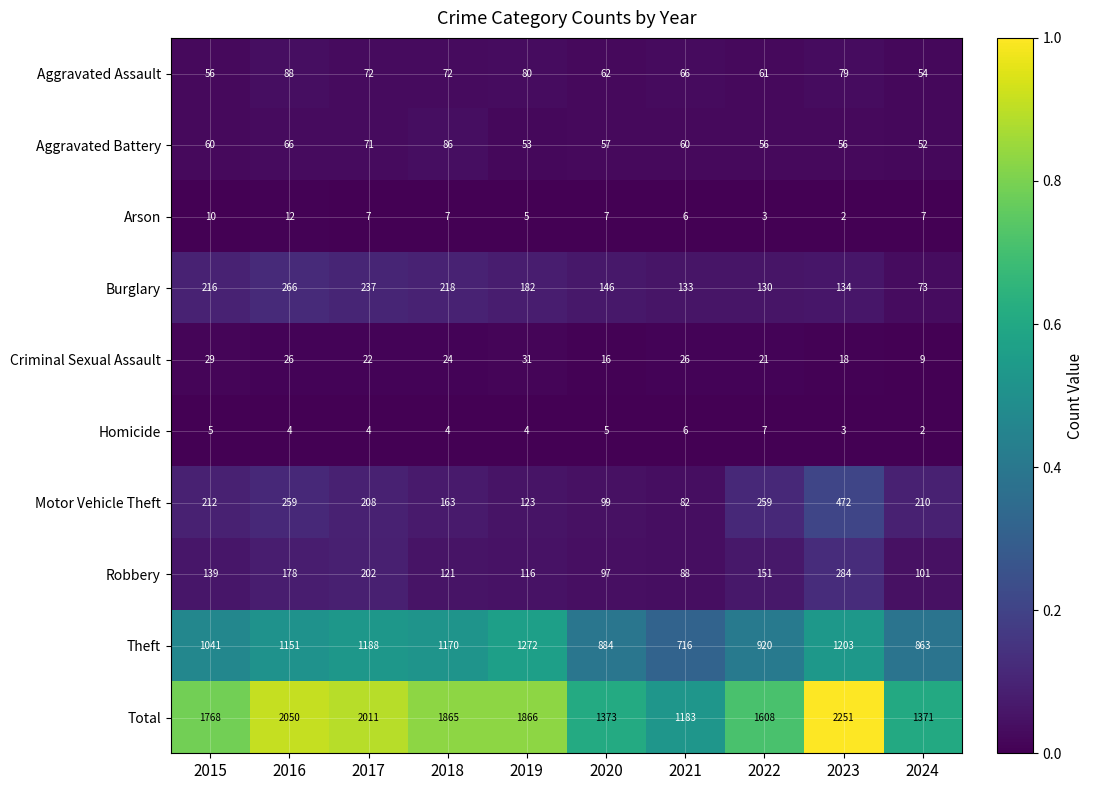

Is it true that Homicide equals 4 at 2016?

True